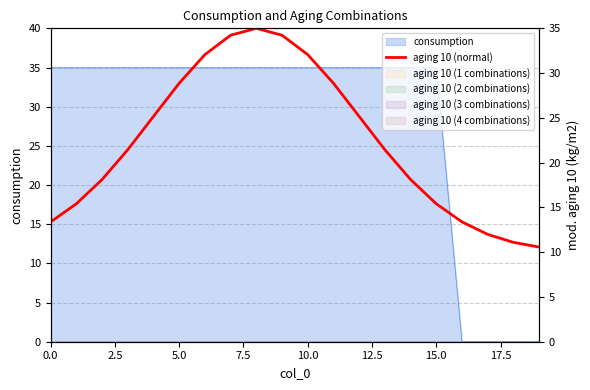

How many points are higher than both their immediate neighbors (excluding endpoints)?

1